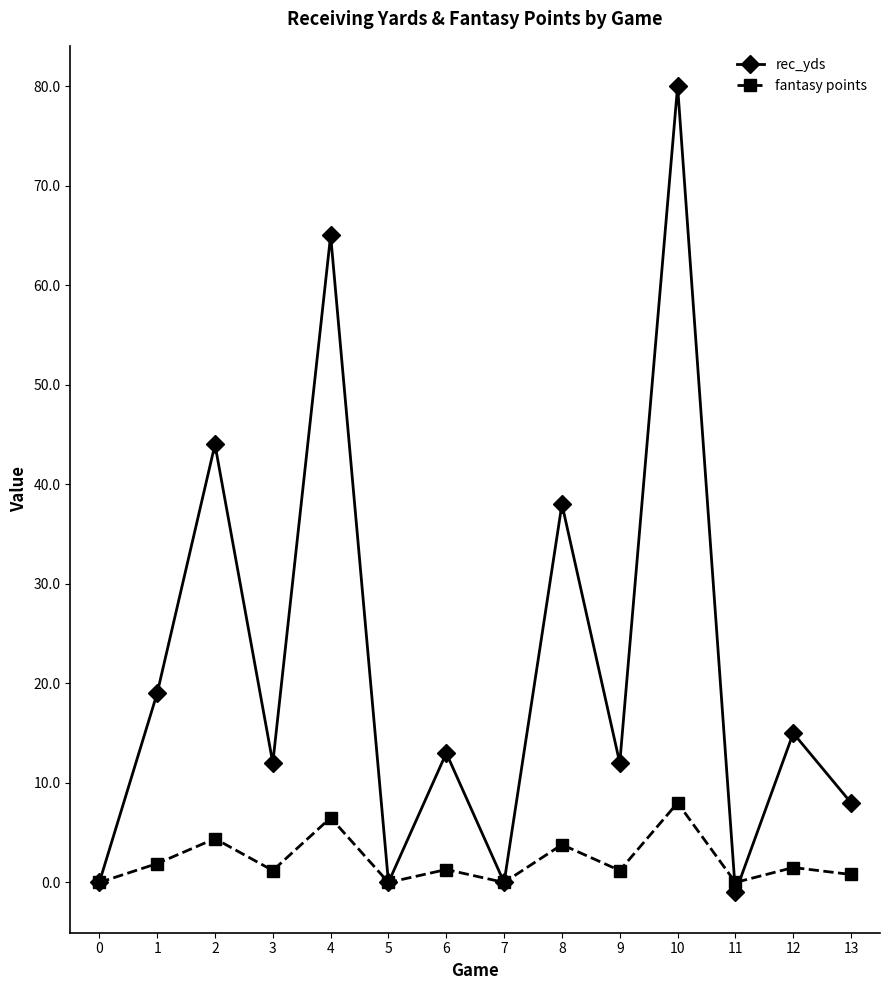

What is the maximum value for rec_yds?

80.0